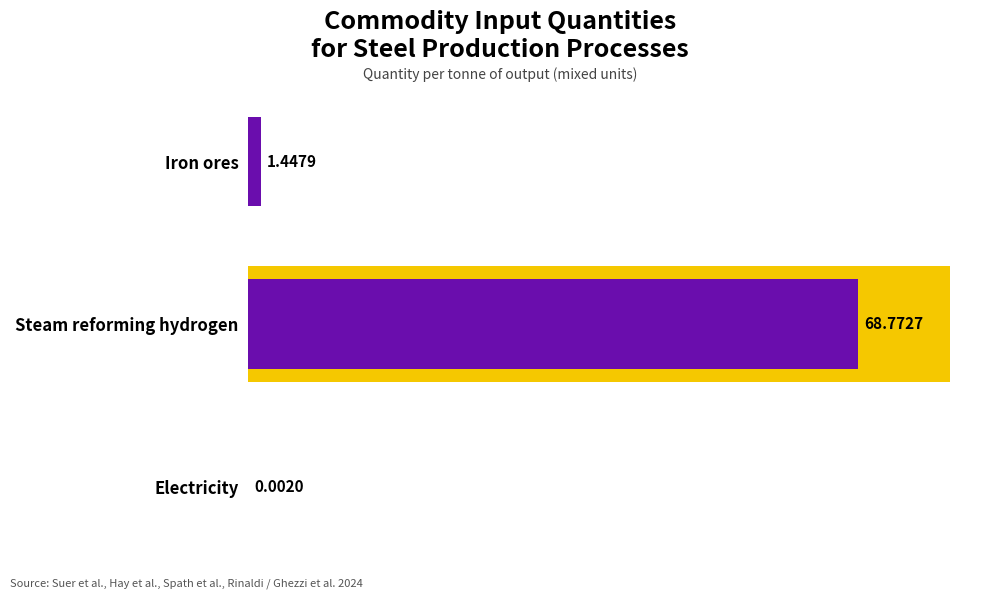

What is the average value?

23.4